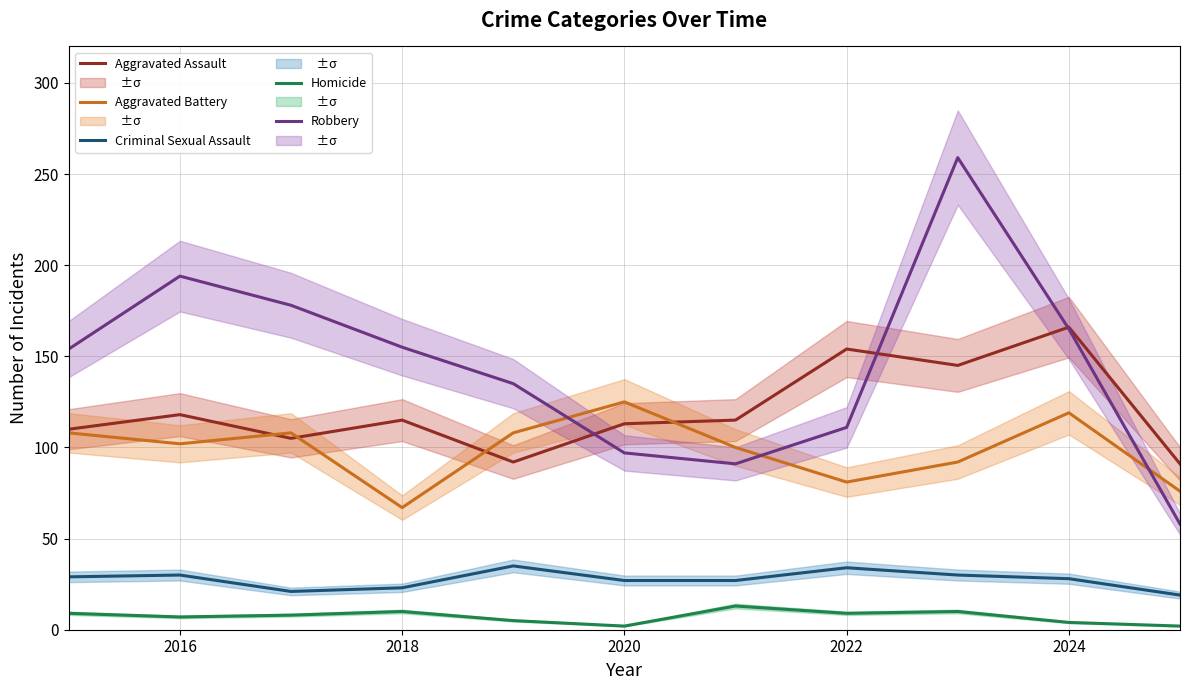

True or false: Aggravated Battery has a value of 24 at 2018.

False